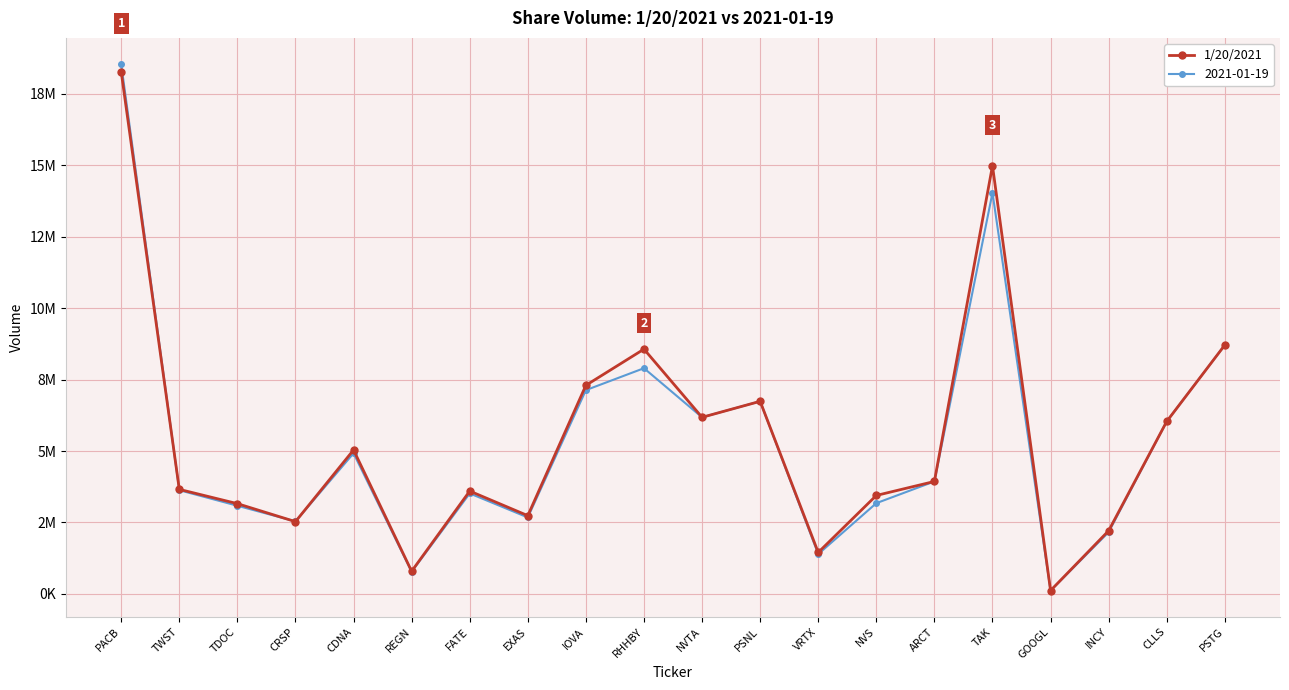

What are all the series names shown in the legend?

1/20/2021, 2021-01-19